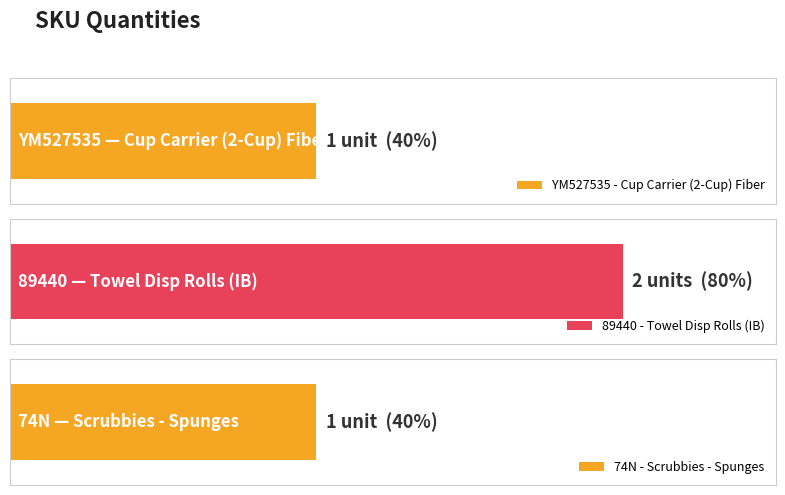

What is the label of the 1st bar from the left?

YM527535